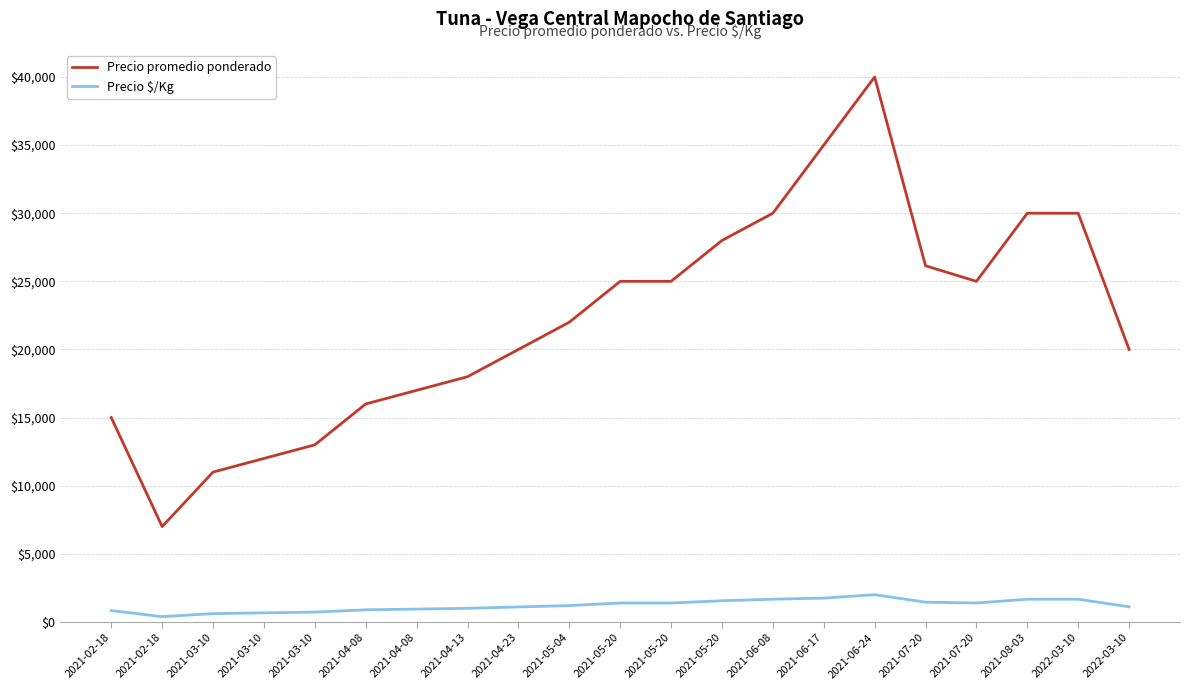

What are all the series names shown in the legend?

Precio promedio ponderado, Precio $/Kg